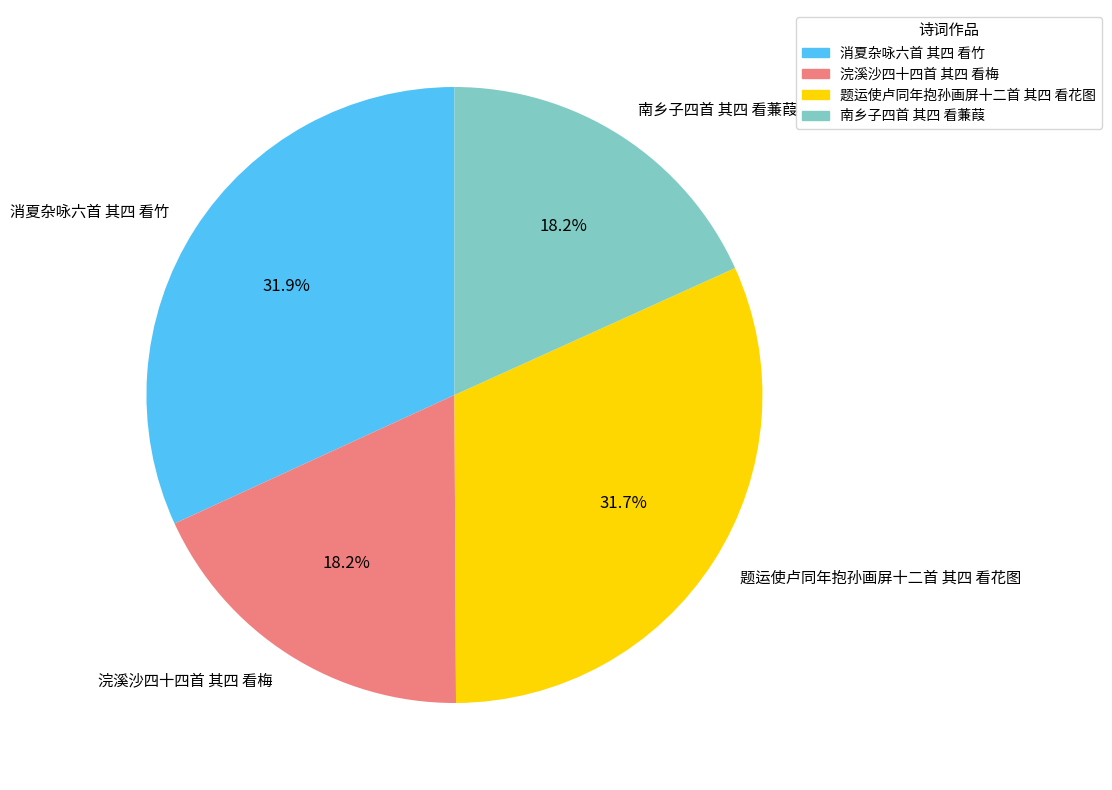

Is it true that 浣溪沙四十四首 其四 看梅 is 18% of the pie?

True